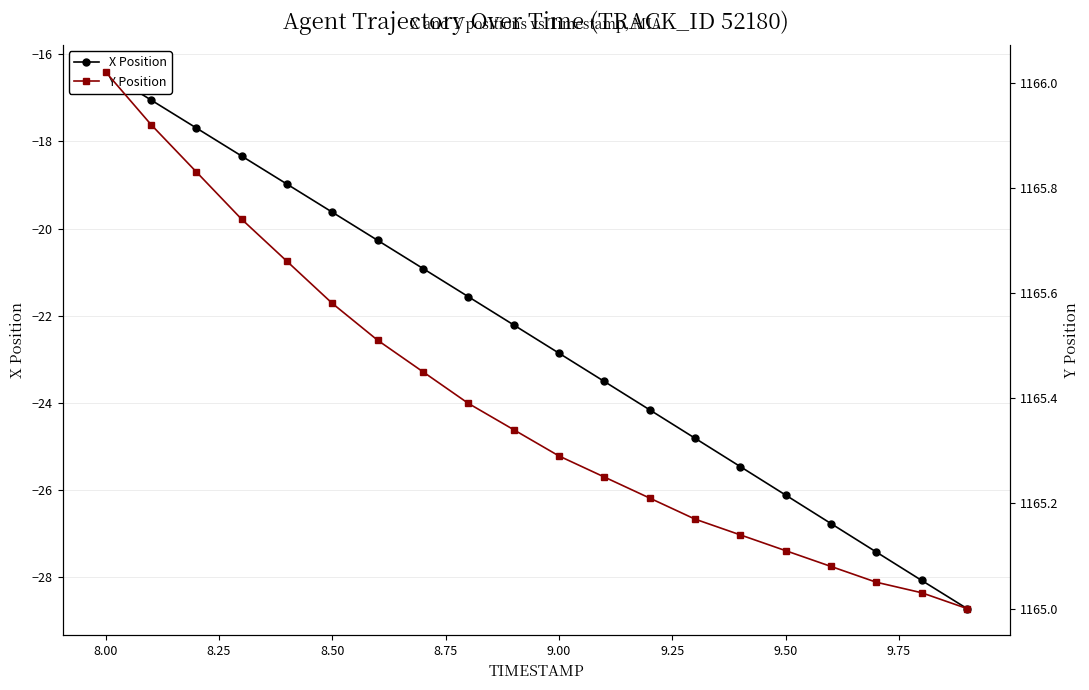

What is the difference between the highest and lowest values at 9.50?

1191.2